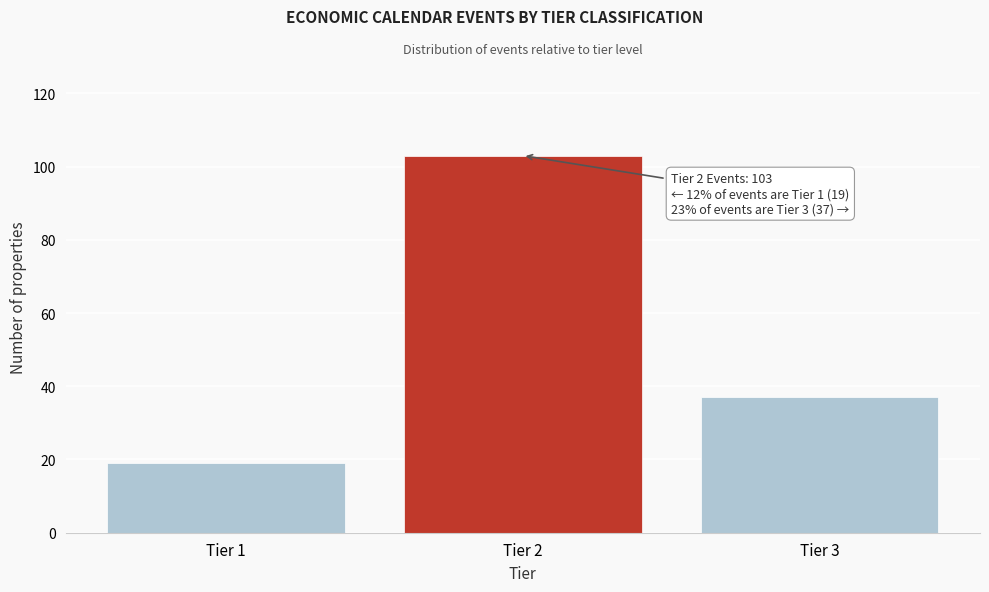

Reading left to right, transcribe all the data shown in this chart.

Tier 1=19	Tier 2=103	Tier 3=37